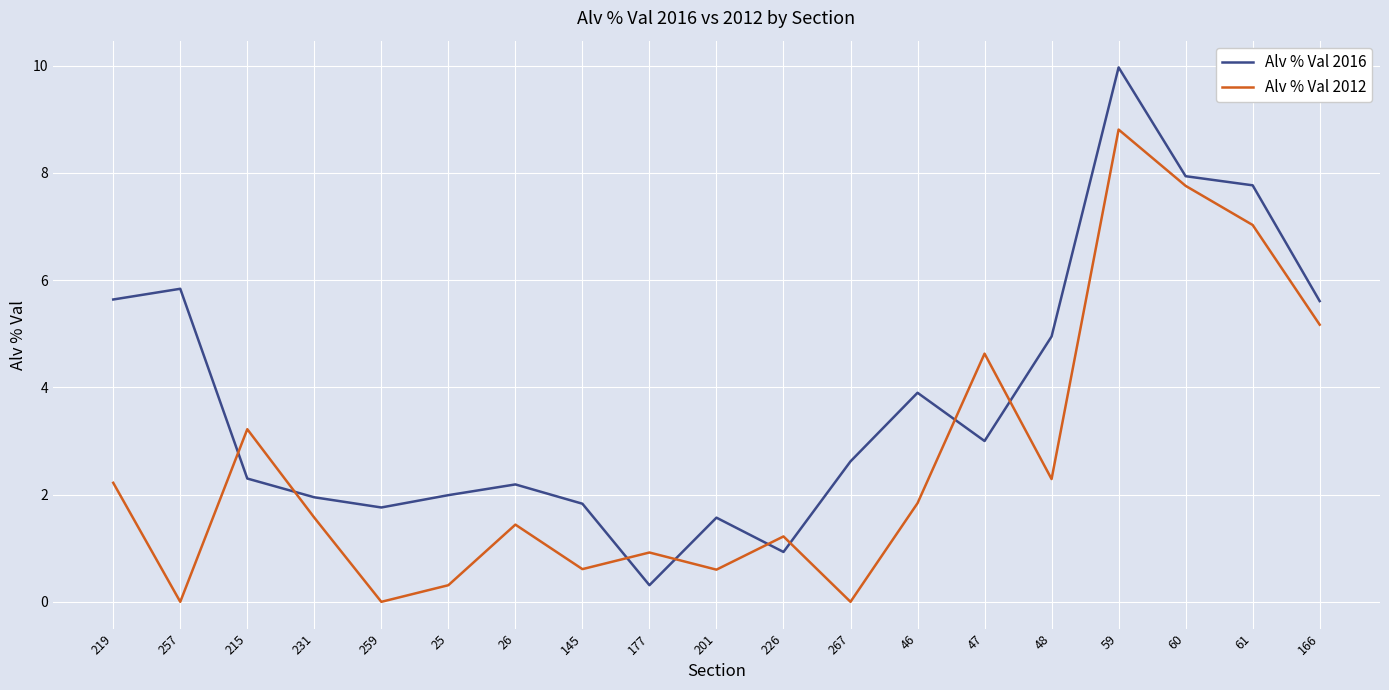

At which label is Alv % Val 2016 closest to 5?

48